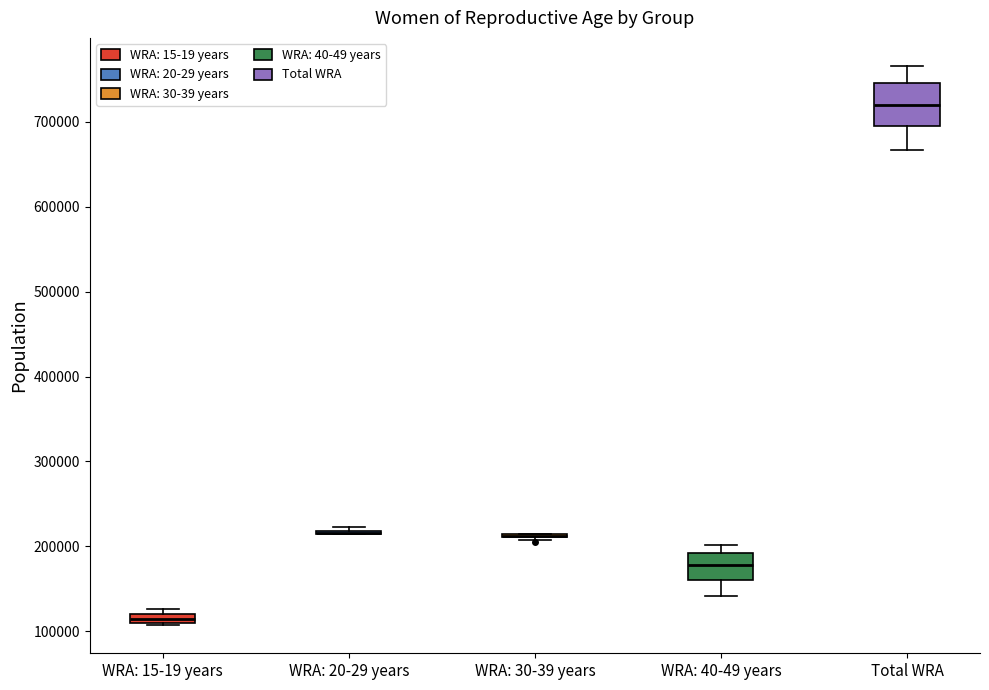

Which box is the tallest, from its lower edge to its upper edge?

Total WRA